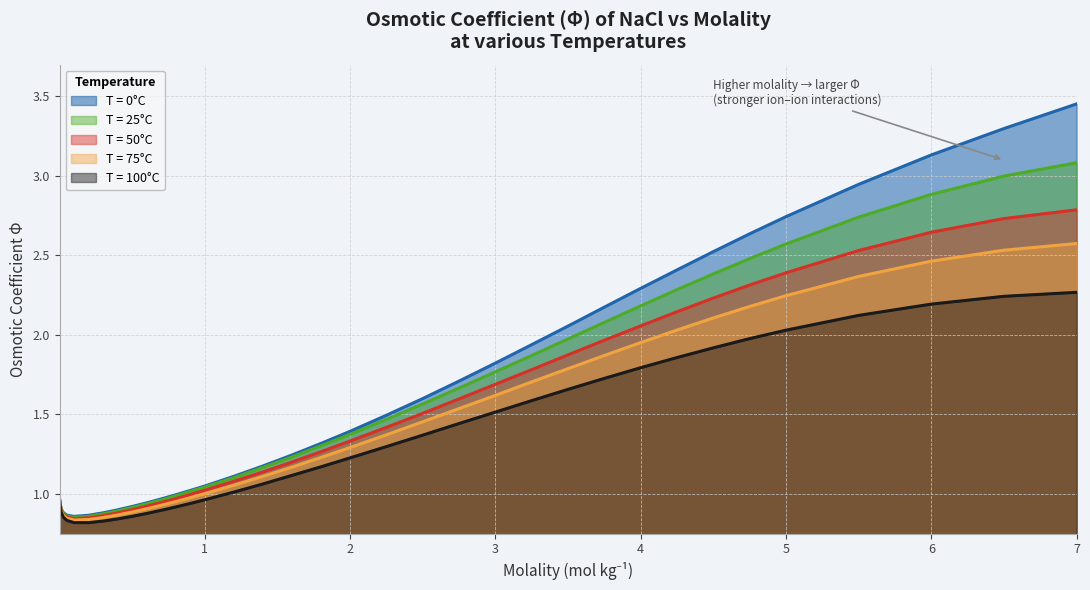

How many interior local valleys does the T = 0°C series have?

1